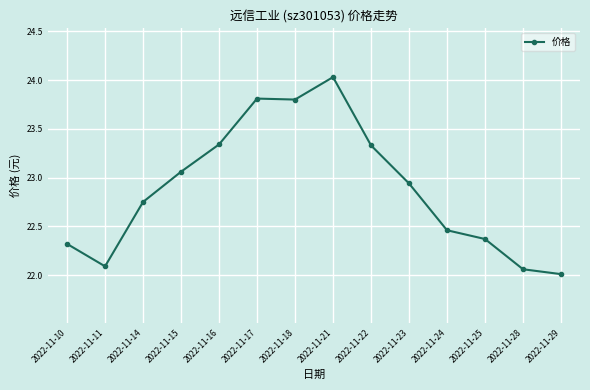

What is the ratio of the value at 2022-11-17 to the value at 2022-11-22?

1.0